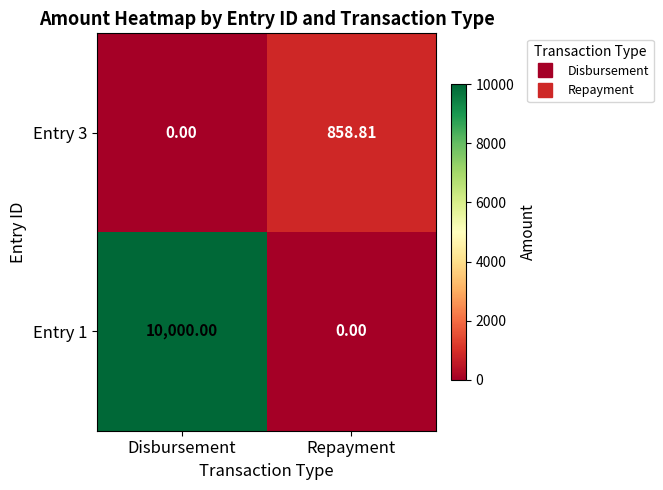

At which label does Entry 3 first exceed 858?

Repayment